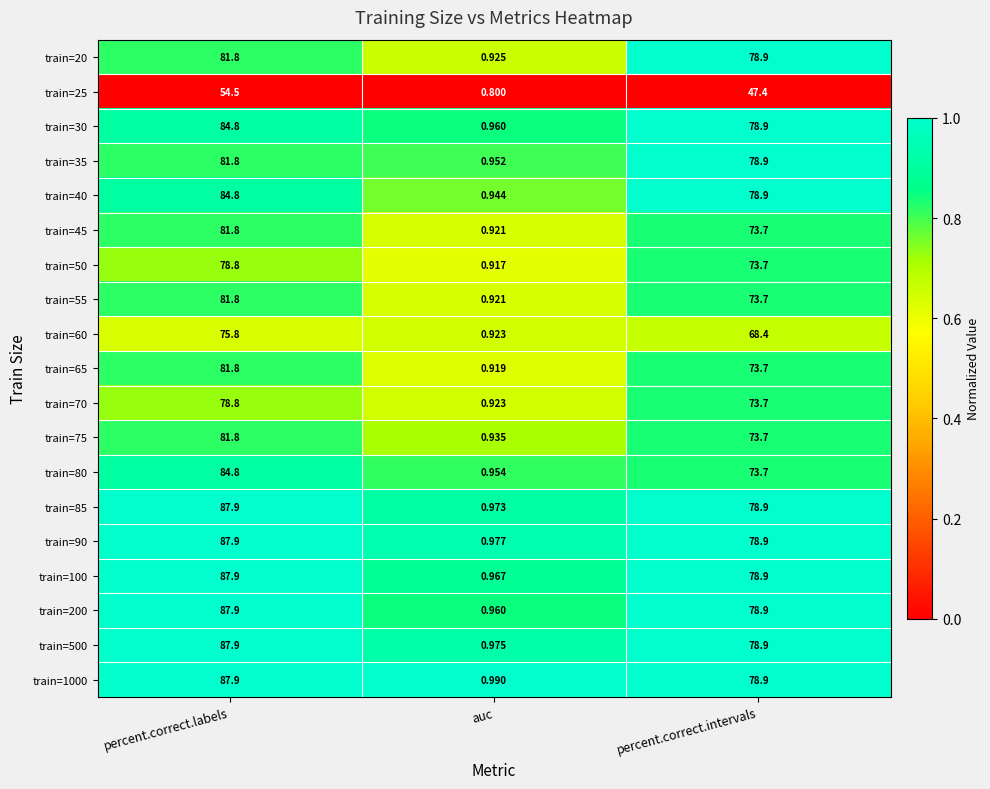

What is the total value across all series at percent.correct.intervals?

1420.7